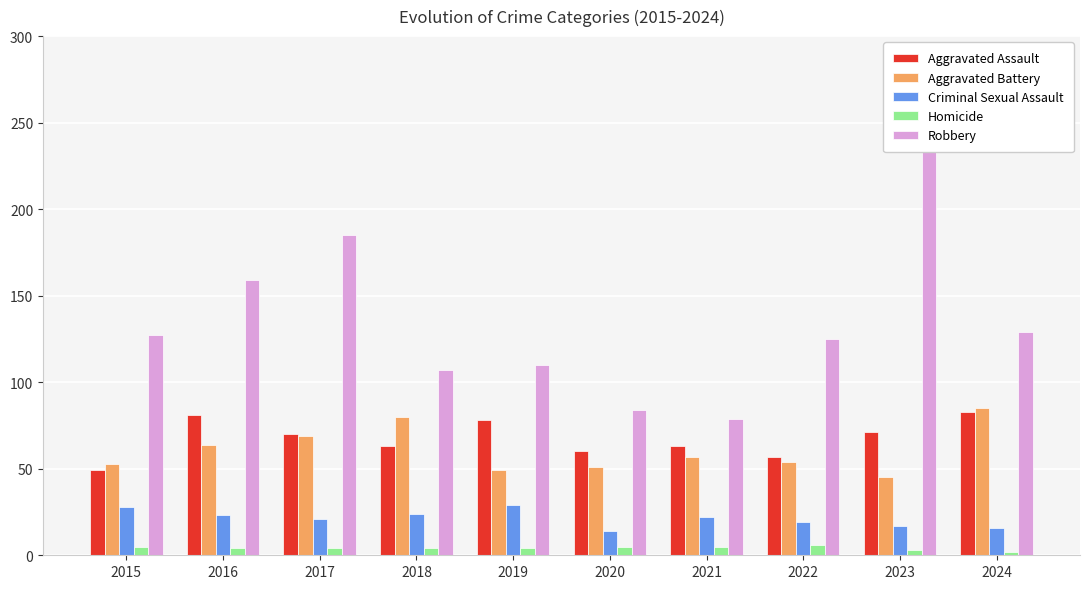

What are all the series names shown in the legend?

Aggravated Assault, Aggravated Battery, Criminal Sexual Assault, Homicide, Robbery